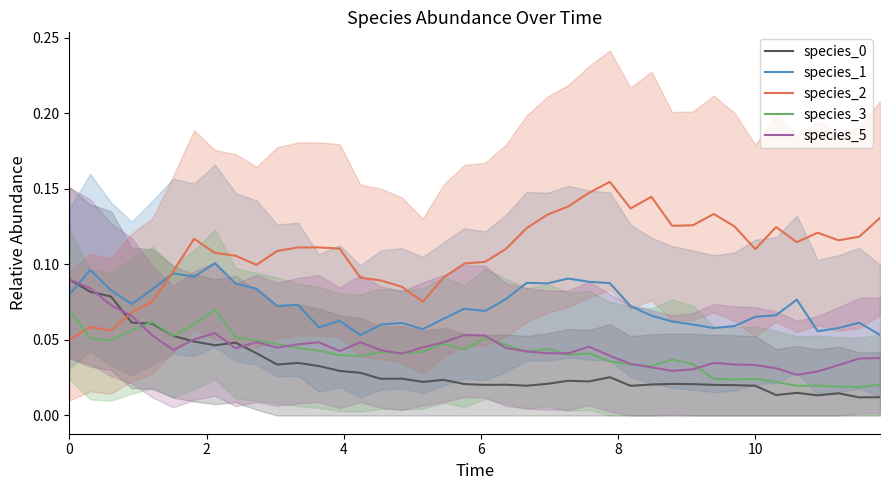

Which series ends up on top after the final intersection of species_1 and species_5?

species_1